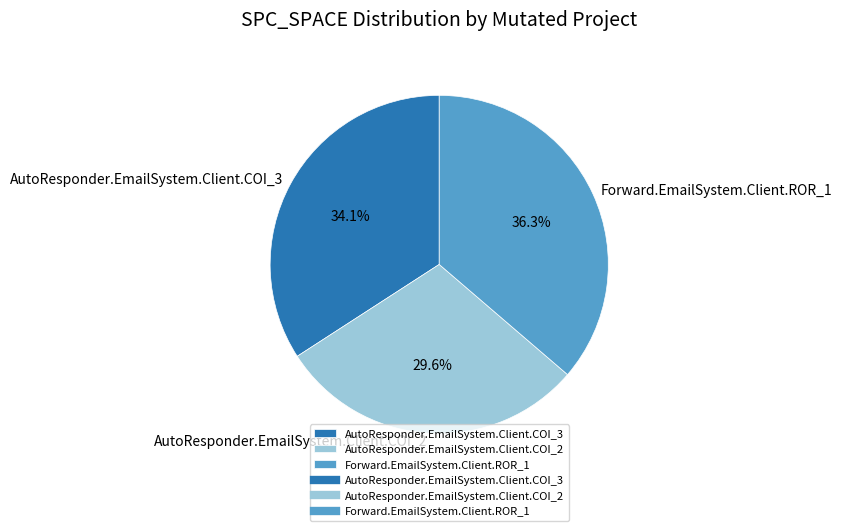

Is there a majority slice in this chart?

No